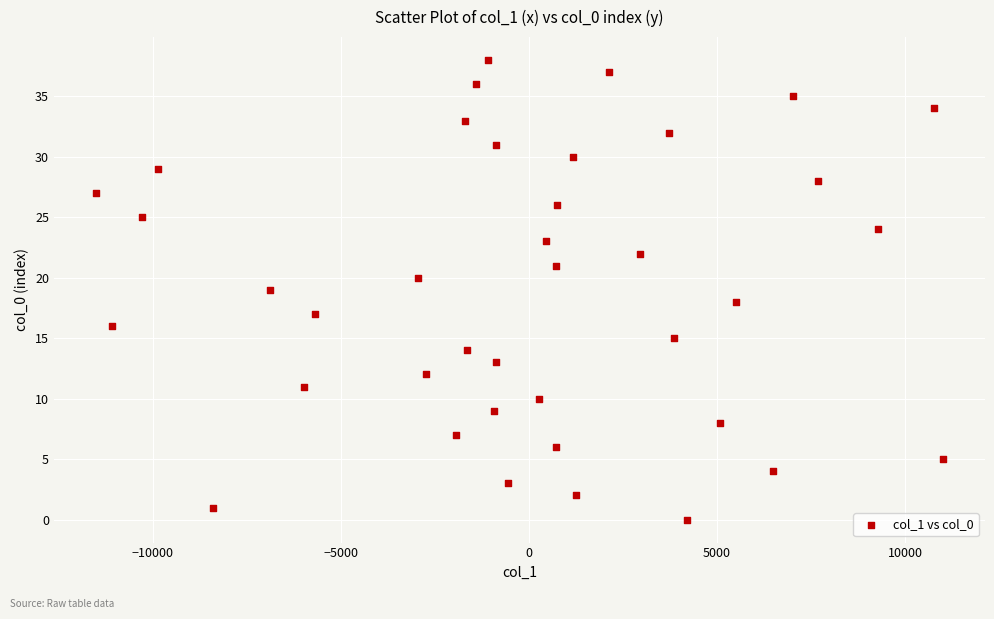

What is the range of Y values (max minus min)?

38